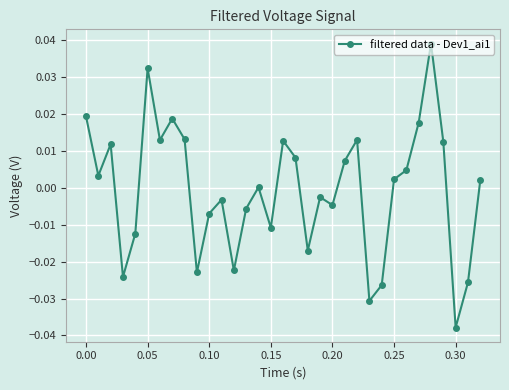

How many points are lower than both their immediate neighbors (excluding endpoints)?

10